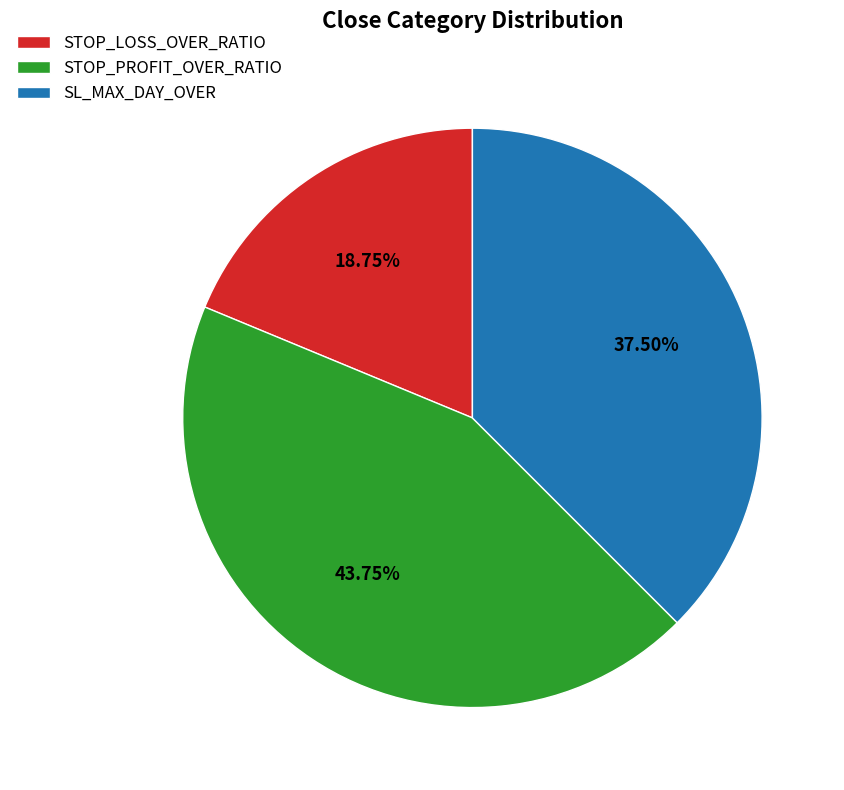

Is there any slice that represents more than half of the pie?

No